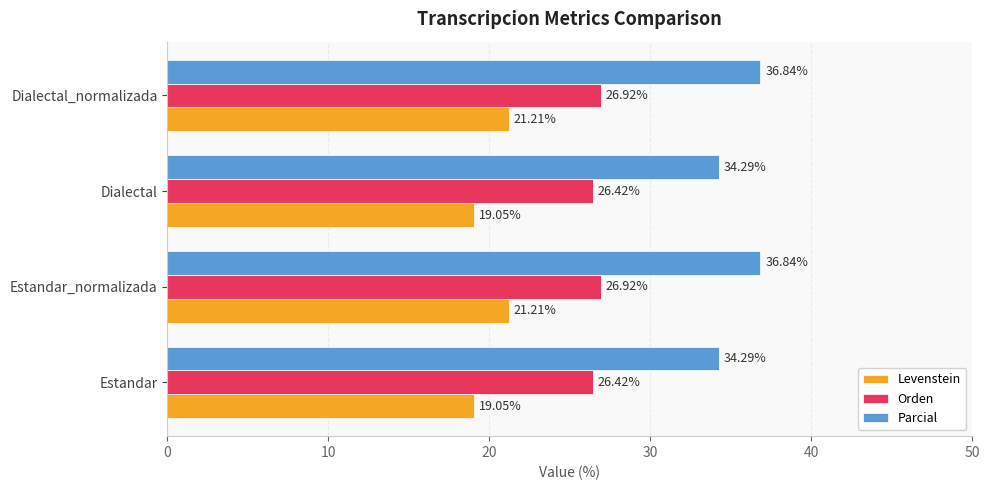

List the series in order of their overall mean, highest first.

Parcial, Orden, Levenstein